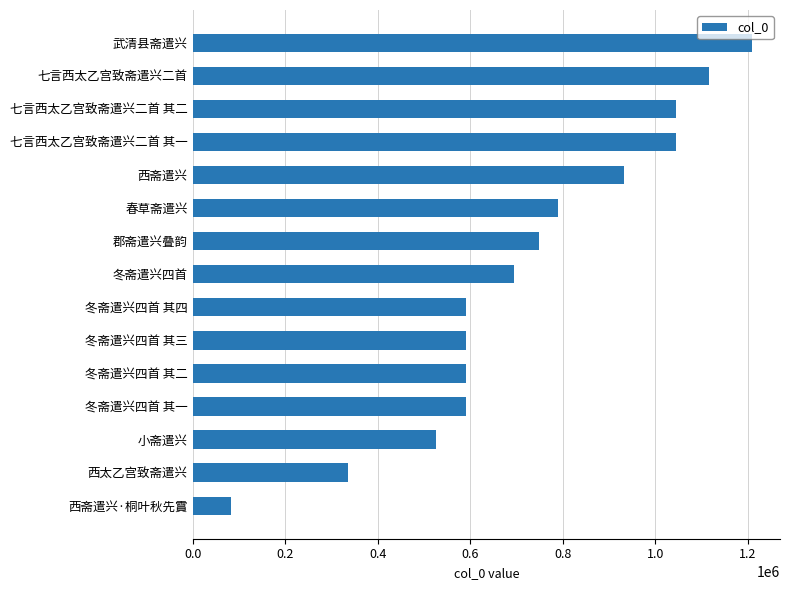

What is the sum of all values?

10885510